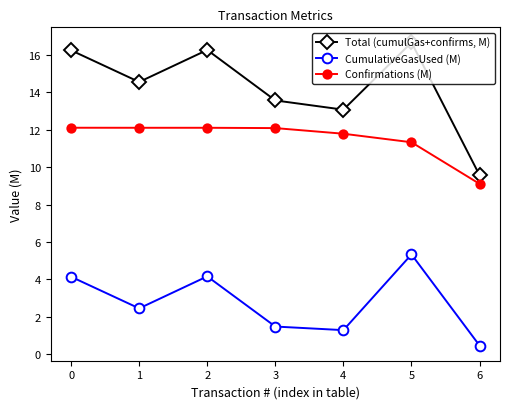

Rank the series by their maximum value, from highest to lowest.

Total (cumulGas+confirms, M), Confirmations (M), CumulativeGasUsed (M)